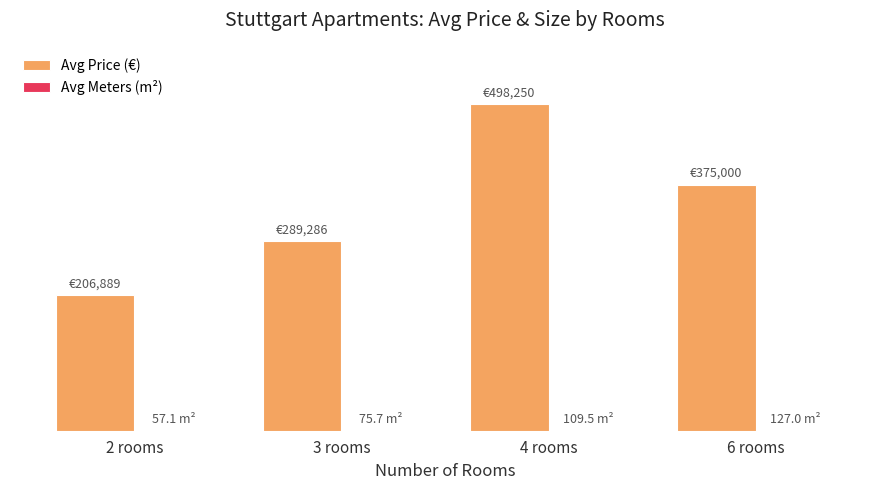

Are the bars grouped side by side (vs. stacked)?

Yes